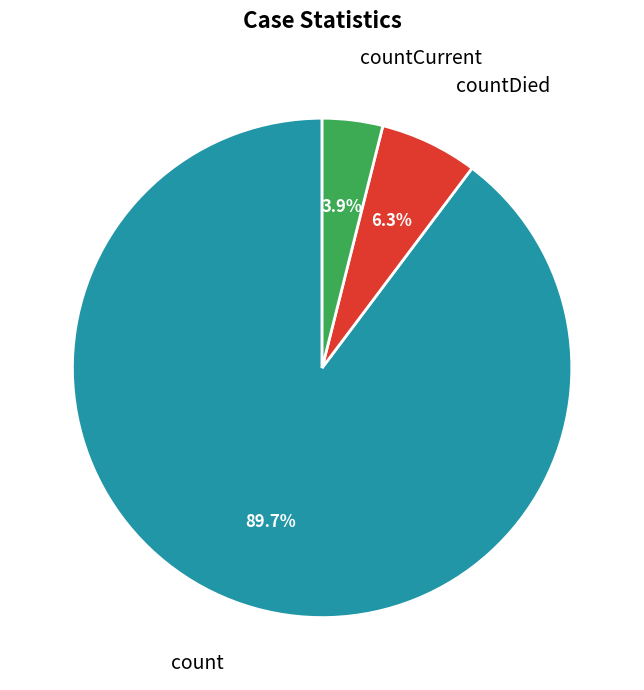

Is it true that countCurrent is 4% of the pie?

True